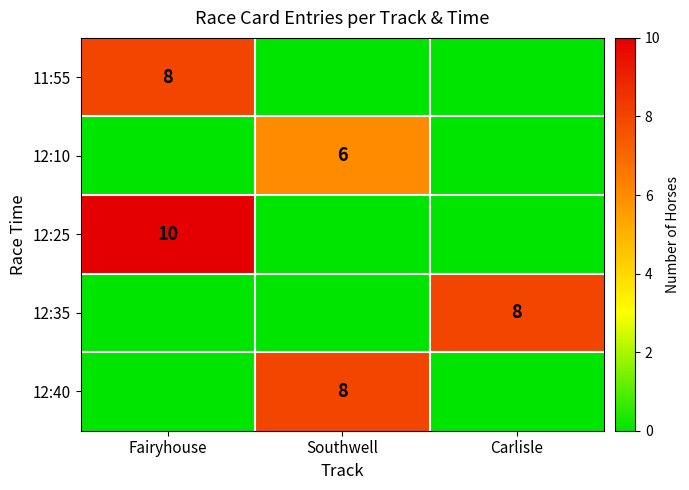

Is it true that 12:10 equals 2 at Southwell?

False